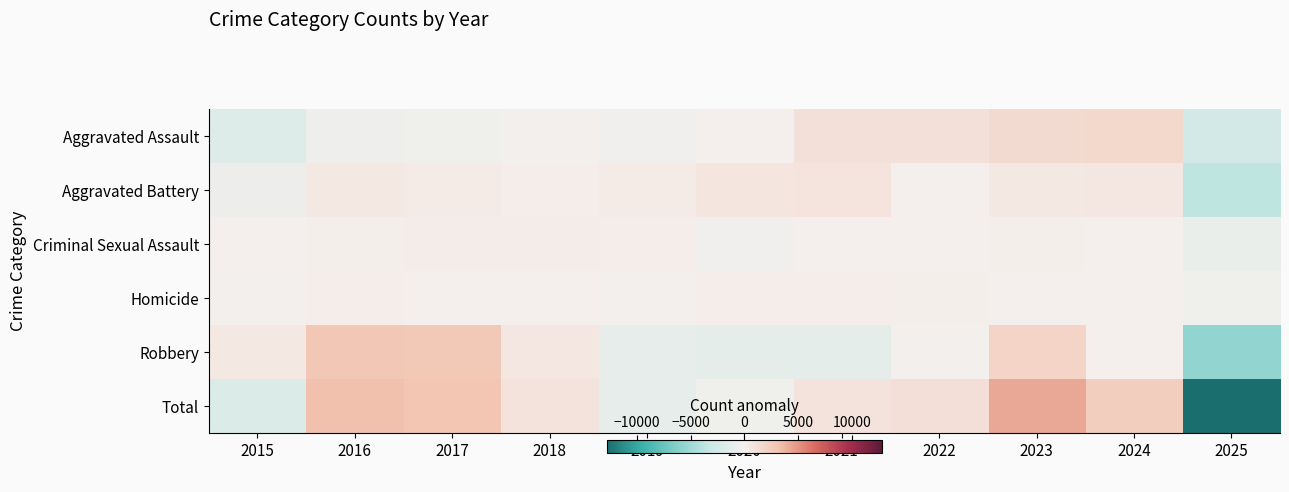

What is the total value across all series at 2017?

6108.0